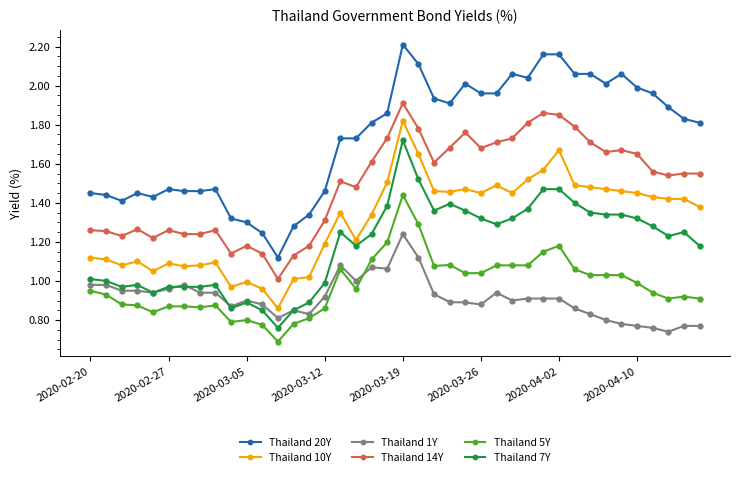

Rank the series by their maximum value, from lowest to highest.

Thailand 1Y, Thailand 5Y, Thailand 7Y, Thailand 10Y, Thailand 14Y, Thailand 20Y